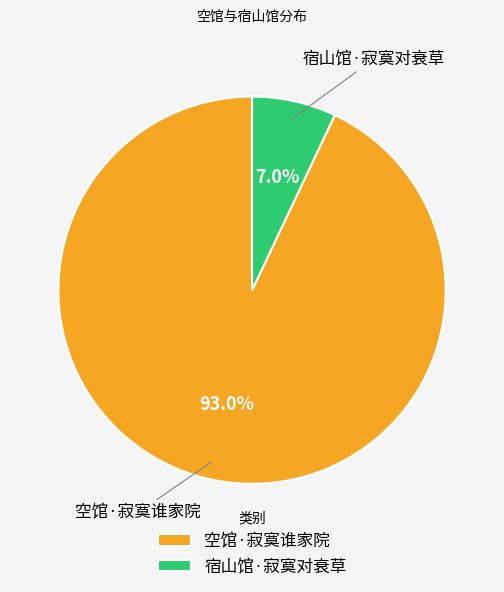

Which slice represents more than half of the pie?

空馆·寂寞谁家院